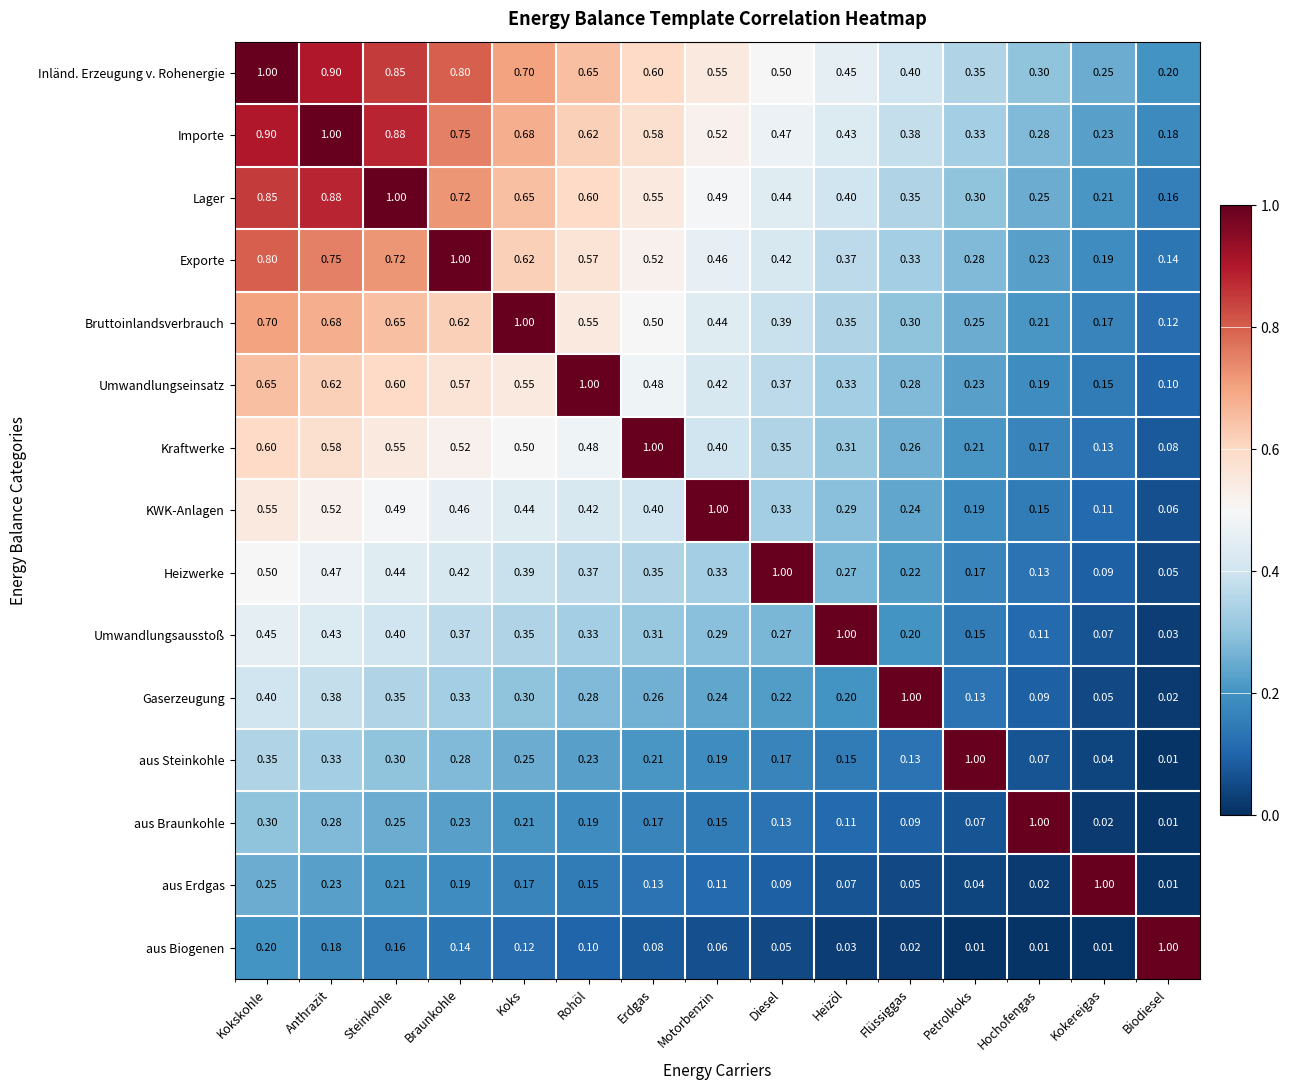

At which category is the sum across all series the highest?

Kokskohle